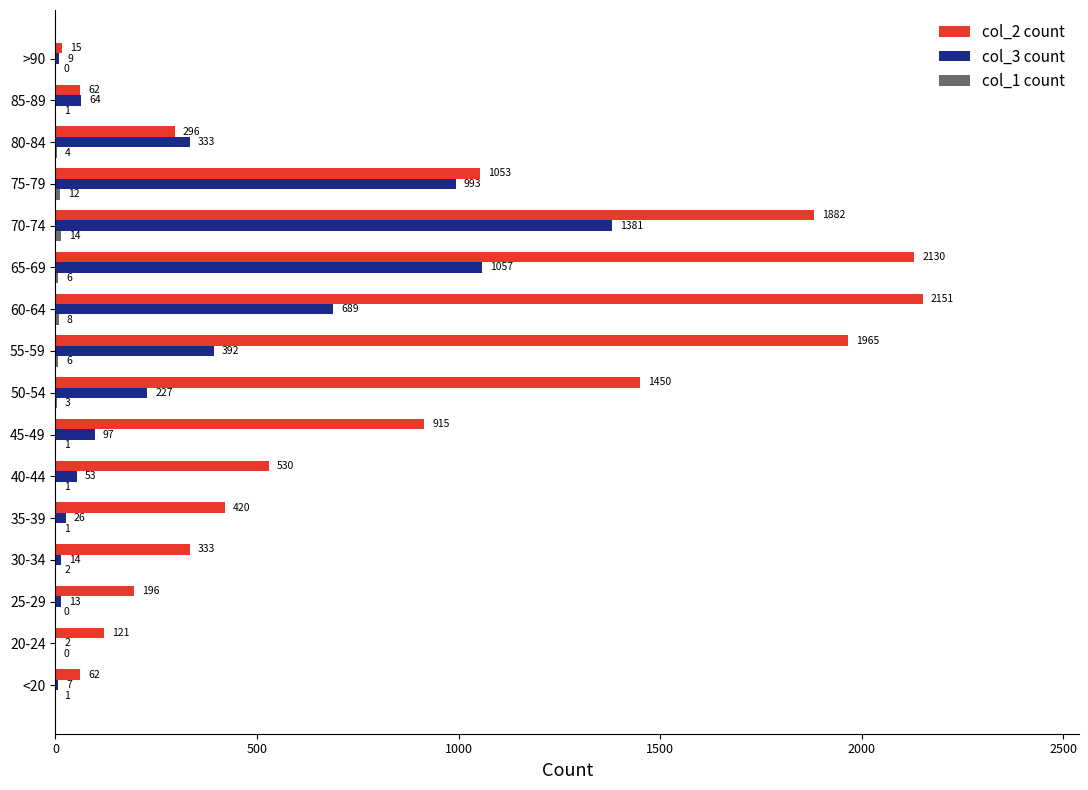

Which series has the largest total across all categories?

col_2 count